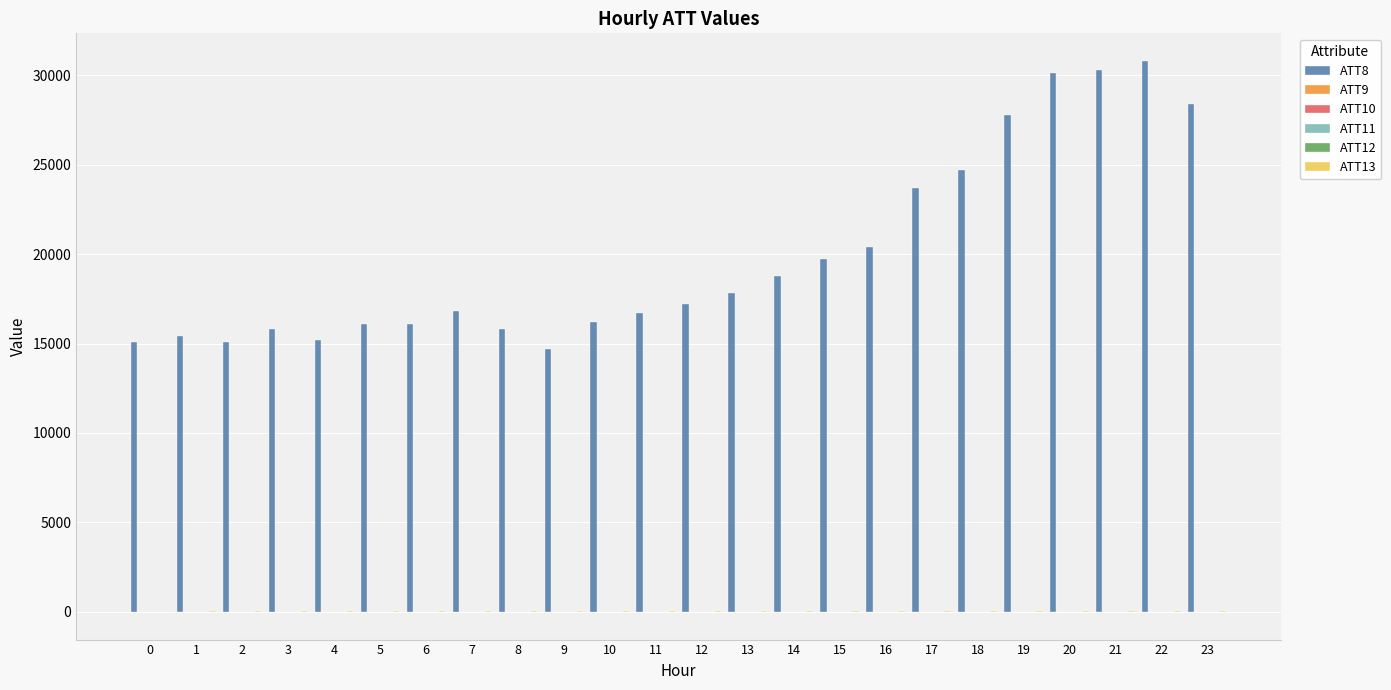

What is the spread (max minus min) of values at 19?

27810.0